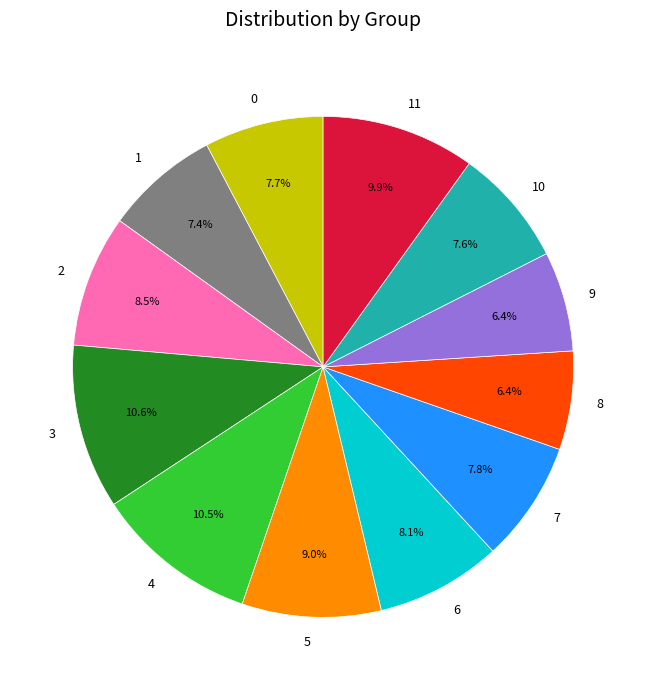

Between 4 and 9, which is larger?

4